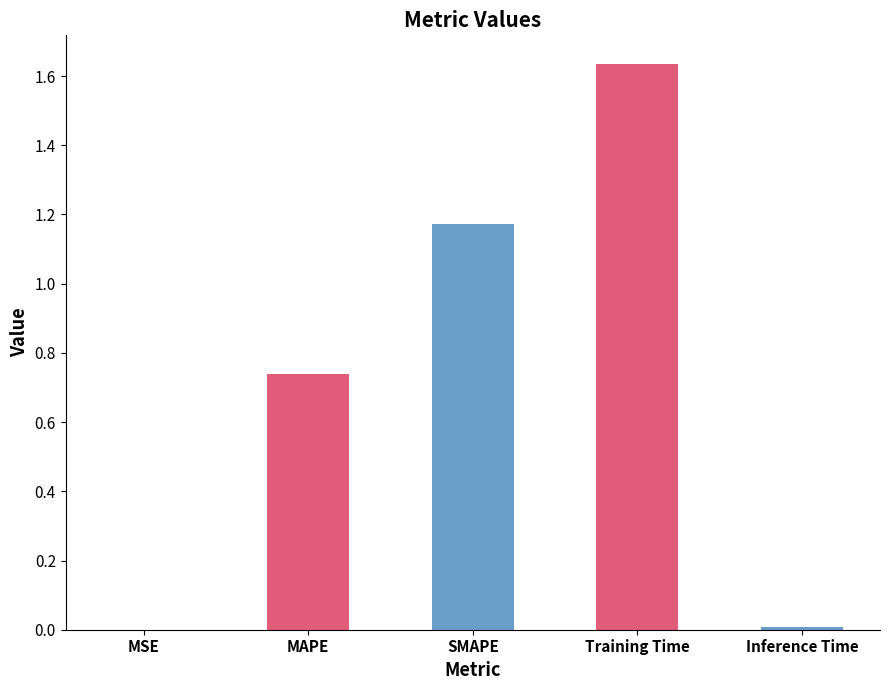

The value at SMAPE is 0.5. True or false?

False